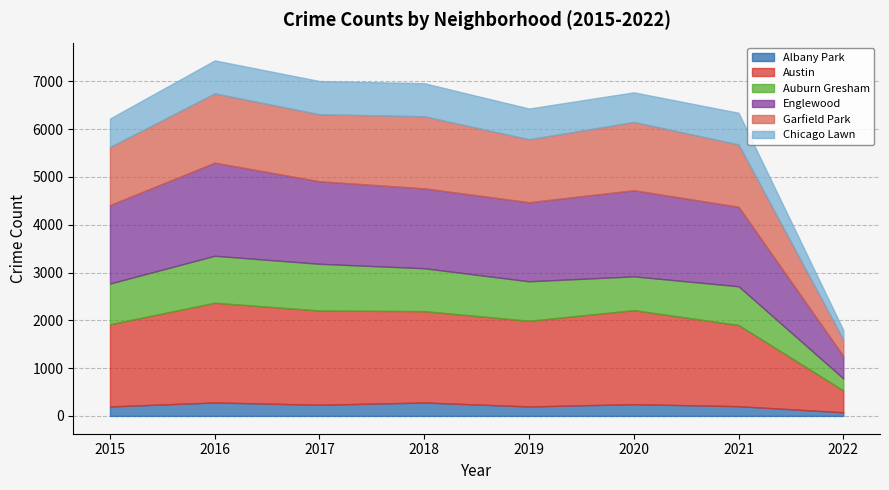

Reading left to right, list all the values displayed in this chart.

Albany Park: 2015=199	2016=282	2017=234	2018=281	2019=199	2020=246	2021=204	2022=76
Austin: 2015=1719	2016=2086	2017=1971	2018=1911	2019=1792	2020=1967	2021=1698	2022=457
Auburn Gresham: 2015=852	2016=983	2017=978	2018=898	2019=826	2020=707	2021=811	2022=252
Englewood: 2015=1642	2016=1948	2017=1727	2018=1671	2019=1654	2020=1802	2021=1663	2022=468
Garfield Park: 2015=1214	2016=1449	2017=1401	2018=1508	2019=1317	2020=1429	2021=1304	2022=344
Chicago Lawn: 2015=595	2016=690	2017=695	2018=691	2019=643	2020=619	2021=662	2022=199